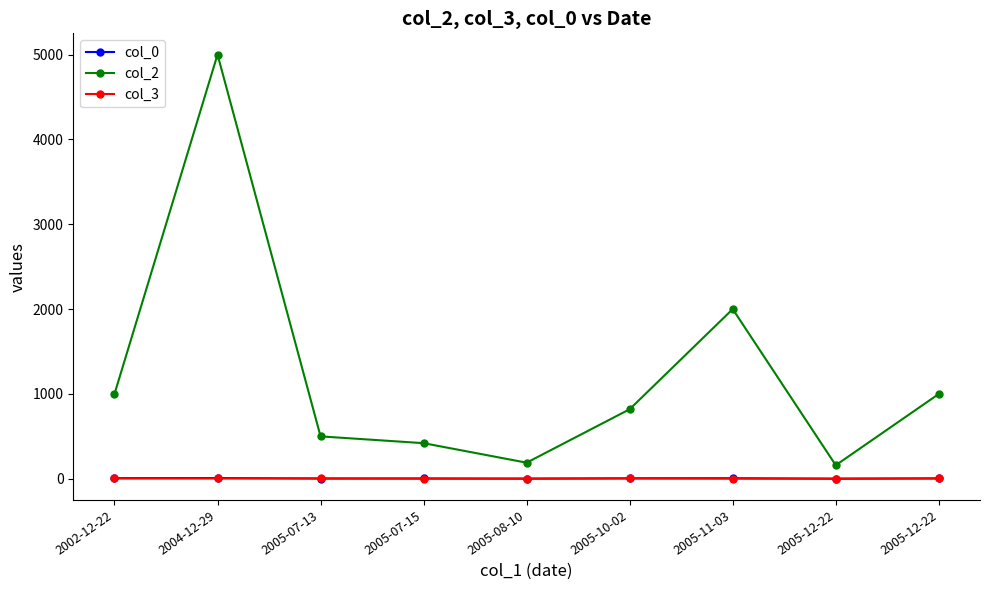

Between 2004-12-29 and 2005-07-15, which is larger?

2004-12-29